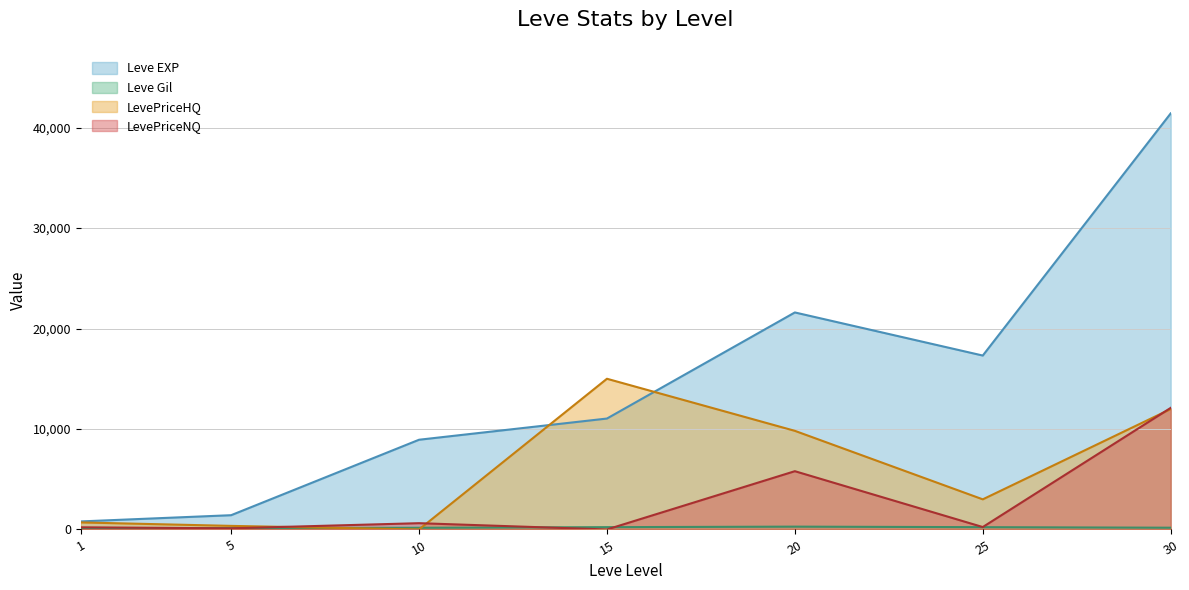

What is the maximum value shown in the chart?

41410.0